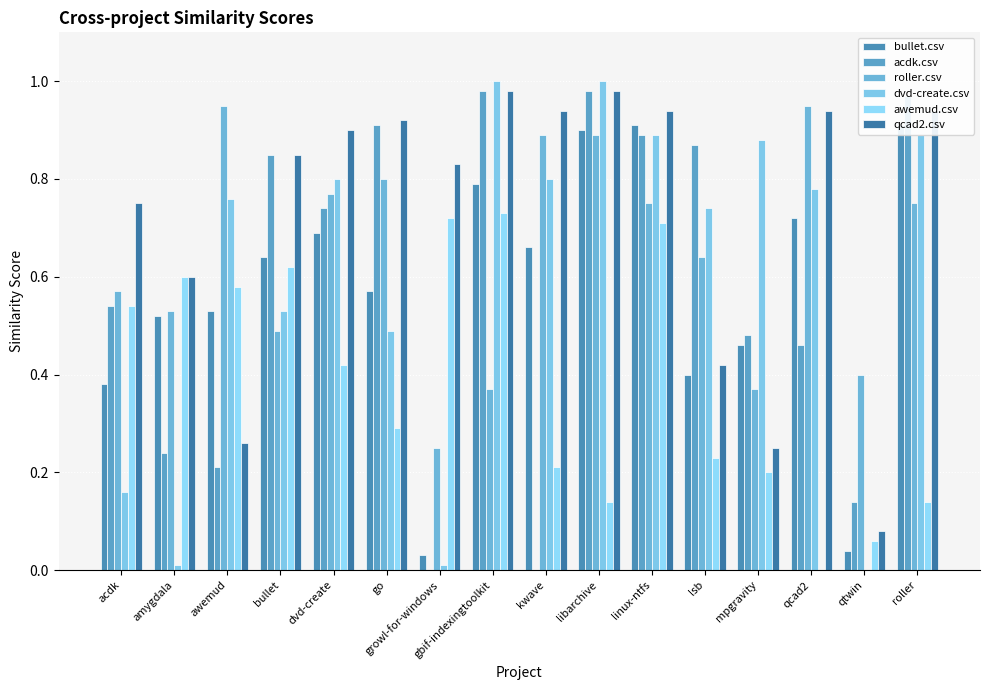

Reading right to left, what are all the values shown in this chart?

bullet.csv: roller=0.9	qtwin=0.0	qcad2=0.7	mpgravity=0.5	lsb=0.4	linux-ntfs=0.9	libarchive=0.9	kwave=0.7	gbif-indexingtoolkit=0.8	growl-for-windows=0.0	go=0.6	dvd-create=0.7	bullet=0.6	awemud=0.5	amygdala=0.5	acdk=0.4
acdk.csv: roller=1.0	qtwin=0.1	qcad2=0.5	mpgravity=0.5	lsb=0.9	linux-ntfs=0.9	libarchive=1.0	kwave=0.0	gbif-indexingtoolkit=1.0	growl-for-windows=0.0	go=0.9	dvd-create=0.7	bullet=0.8	awemud=0.2	amygdala=0.2	acdk=0.5
roller.csv: roller=0.8	qtwin=0.4	qcad2=0.9	mpgravity=0.4	lsb=0.6	linux-ntfs=0.8	libarchive=0.9	kwave=0.9	gbif-indexingtoolkit=0.4	growl-for-windows=0.2	go=0.8	dvd-create=0.8	bullet=0.5	awemud=0.9	amygdala=0.5	acdk=0.6
dvd-create.csv: roller=0.9	qtwin=0.0	qcad2=0.8	mpgravity=0.9	lsb=0.7	linux-ntfs=0.9	libarchive=1.0	kwave=0.8	gbif-indexingtoolkit=1.0	growl-for-windows=0.0	go=0.5	dvd-create=0.8	bullet=0.5	awemud=0.8	amygdala=0.0	acdk=0.2
awemud.csv: roller=0.1	qtwin=0.1	qcad2=0.0	mpgravity=0.2	lsb=0.2	linux-ntfs=0.7	libarchive=0.1	kwave=0.2	gbif-indexingtoolkit=0.7	growl-for-windows=0.7	go=0.3	dvd-create=0.4	bullet=0.6	awemud=0.6	amygdala=0.6	acdk=0.5
qcad2.csv: roller=0.9	qtwin=0.1	qcad2=0.9	mpgravity=0.2	lsb=0.4	linux-ntfs=0.9	libarchive=1.0	kwave=0.9	gbif-indexingtoolkit=1.0	growl-for-windows=0.8	go=0.9	dvd-create=0.9	bullet=0.8	awemud=0.3	amygdala=0.6	acdk=0.8